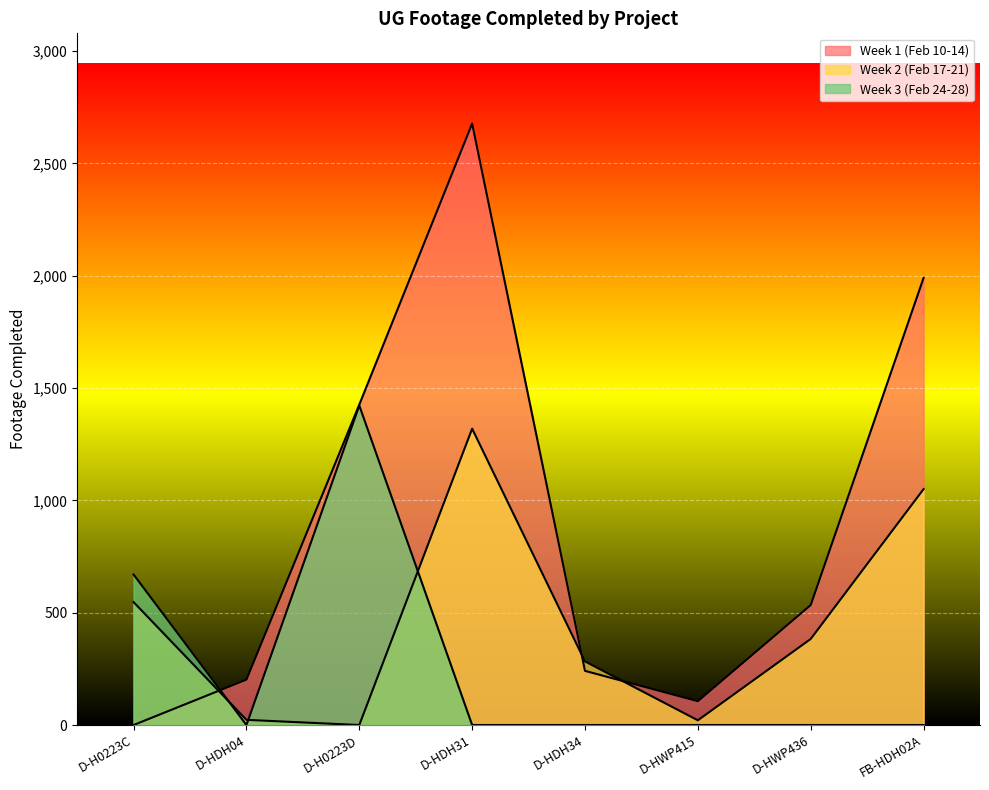

At which category does Week 1 (Feb 10-14) reach its first local valley?

D-HWP415